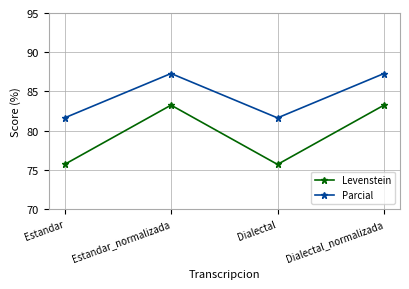

In Levenstein, how many points are lower than both neighbors (excluding endpoints)?

1